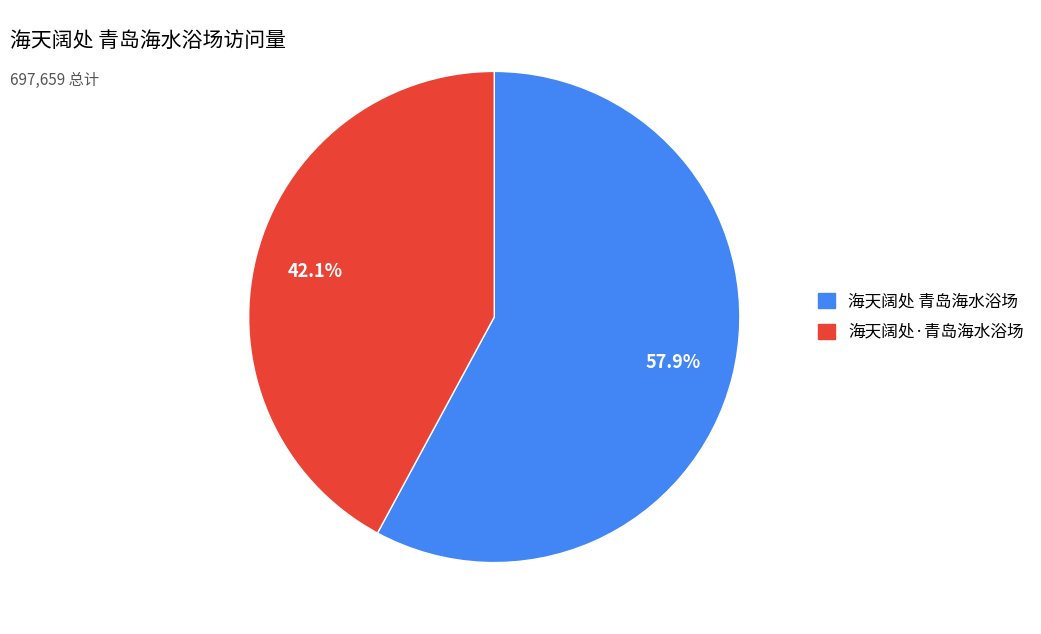

How many segments does this pie chart have?

2